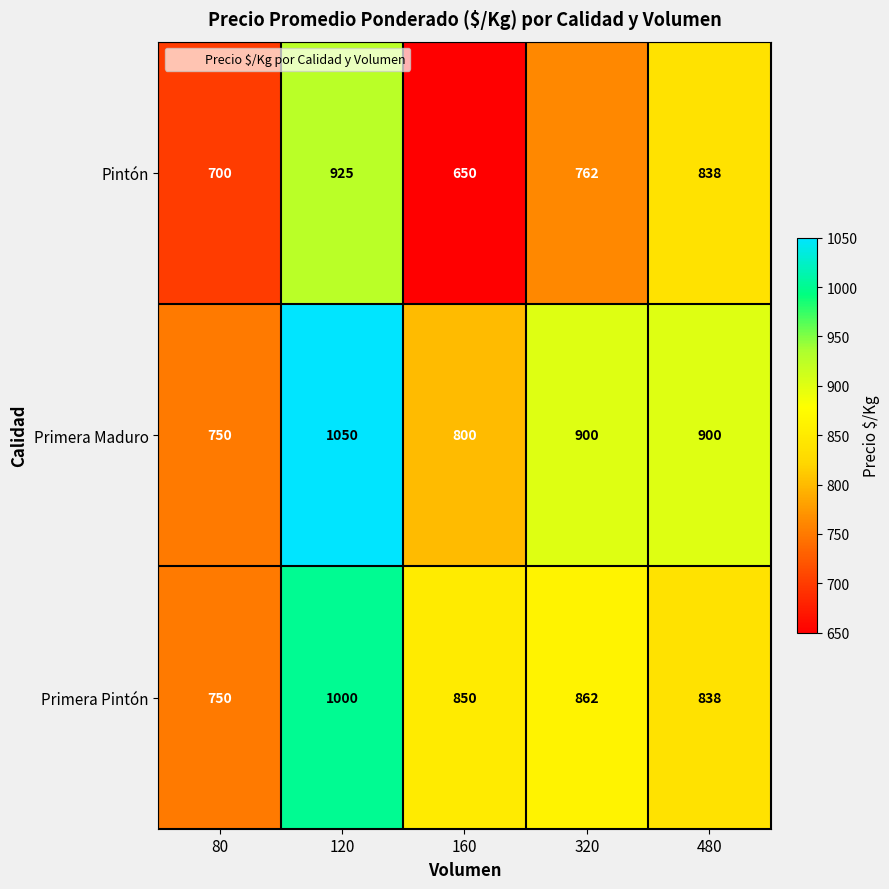

At how many categories does at least one series exceed 807?

4